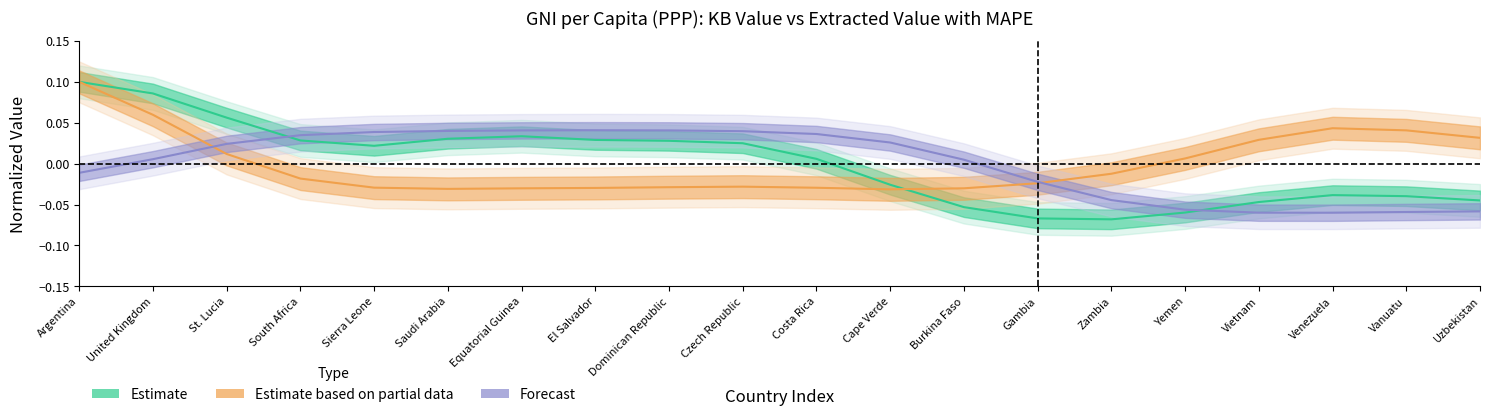

Rank the series by their average value, from lowest to highest.

Forecast, Estimate based on partial data, Estimate